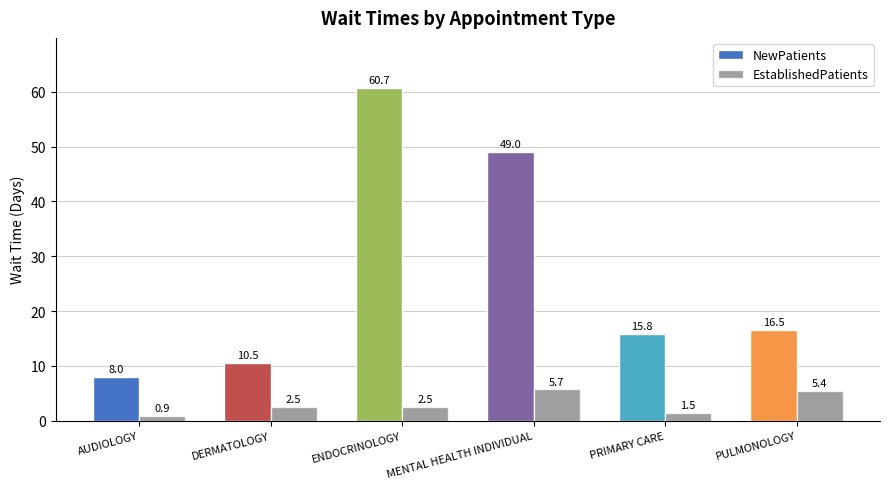

What position from the left is PULMONOLOGY?

6